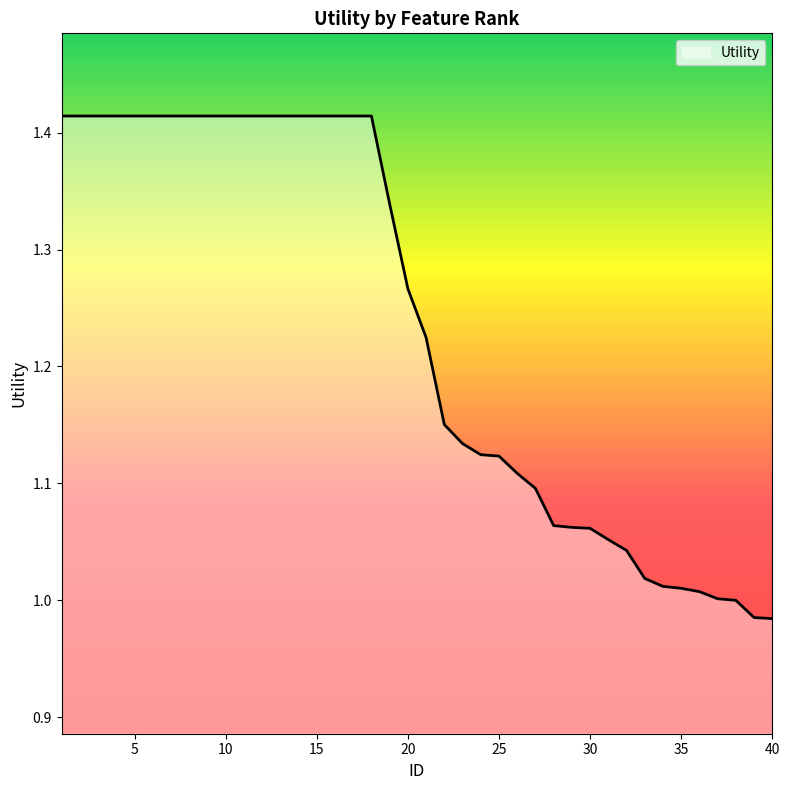

What is the difference between the maximum and minimum values?

0.4